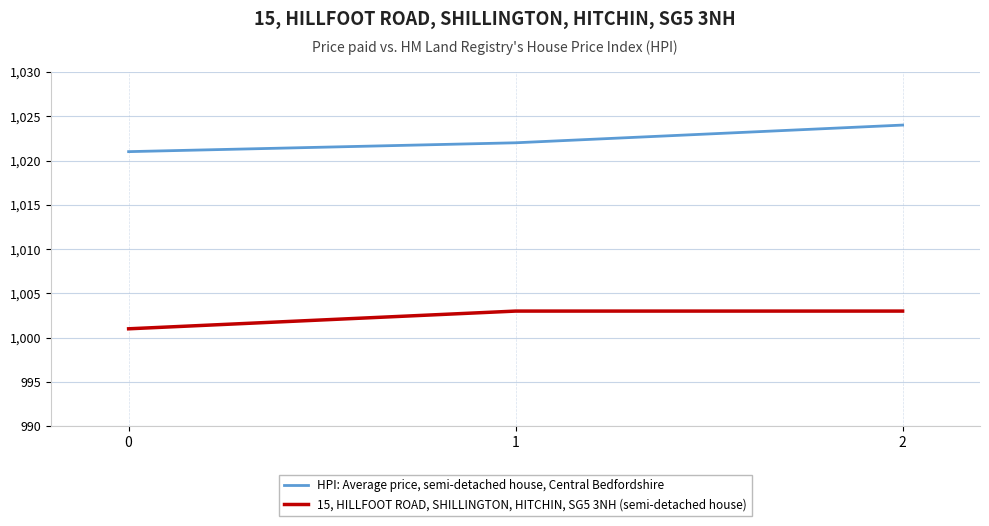

What is the difference between the HPI: Average price, semi-detached house, Central Bedfordshire values at 2 and 0?

3